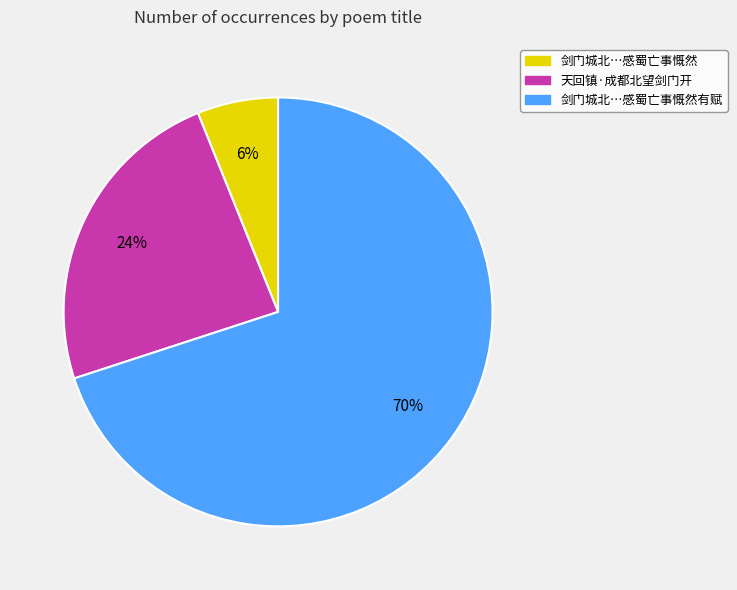

Is there a majority slice in this chart?

Yes